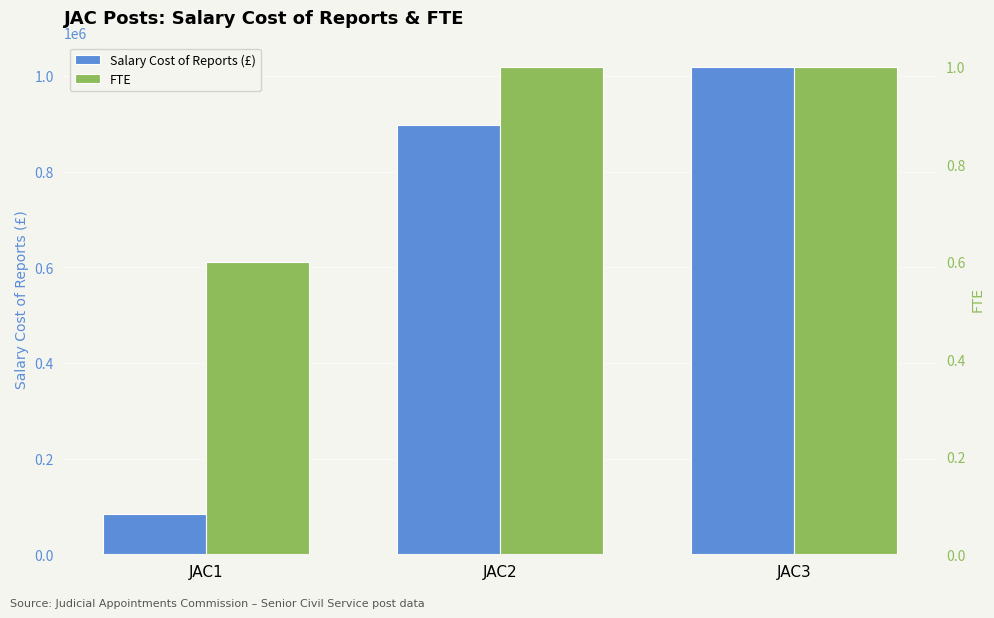

Where does the Salary Cost of Reports (£) series first go above 896693?

JAC3